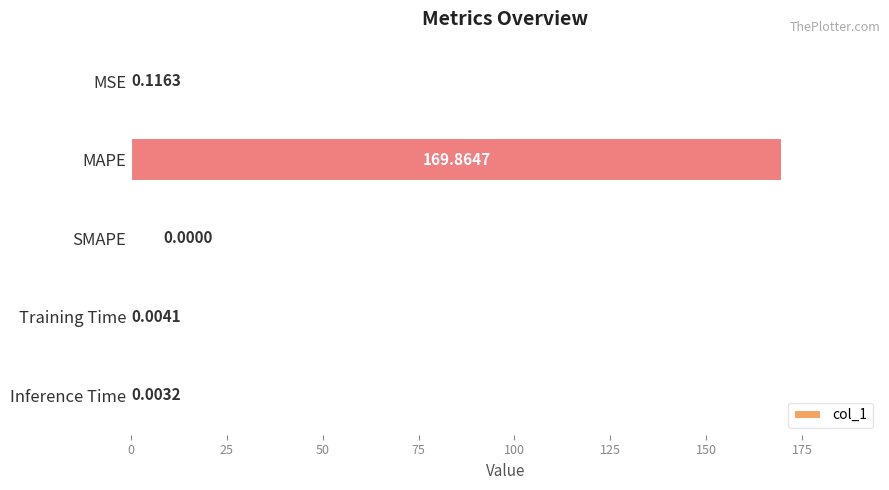

What is the sum of all values?

170.0